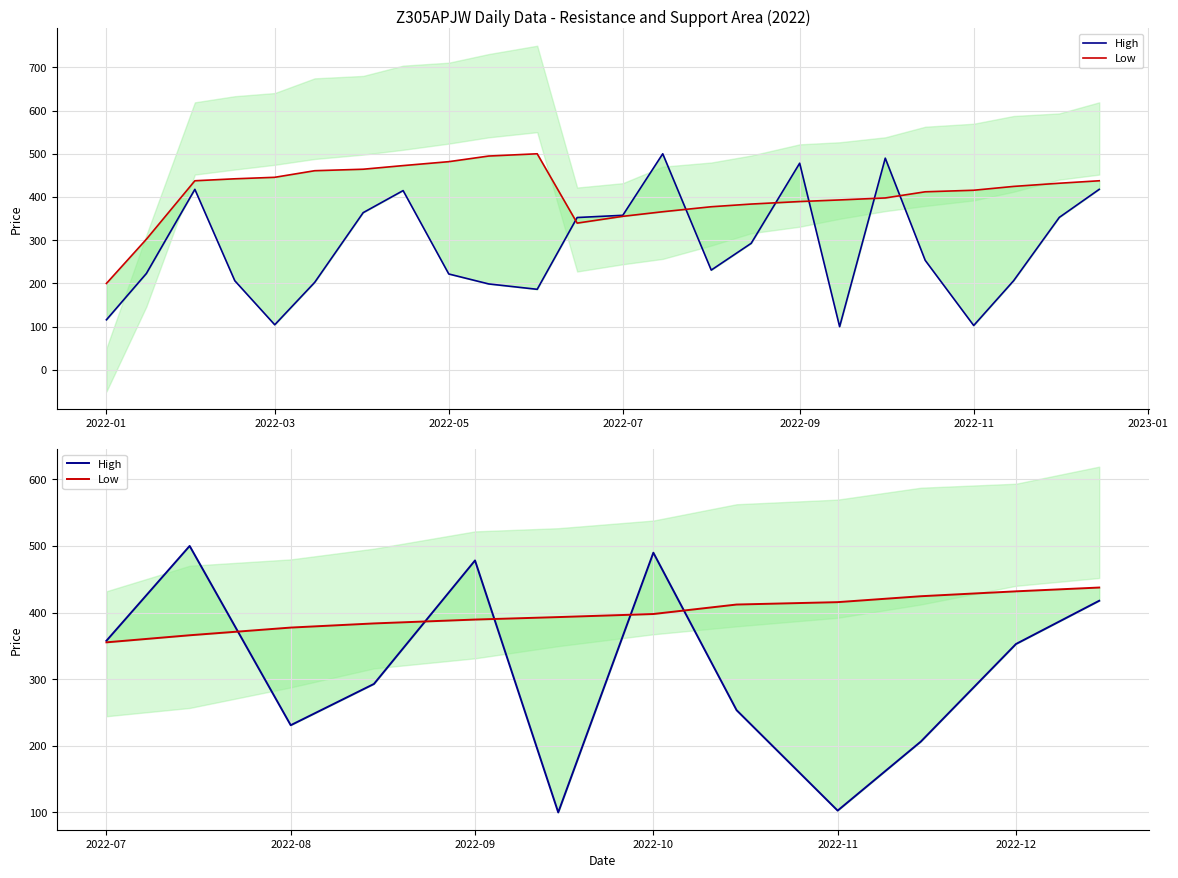

What is the average value of the High series?

315.2